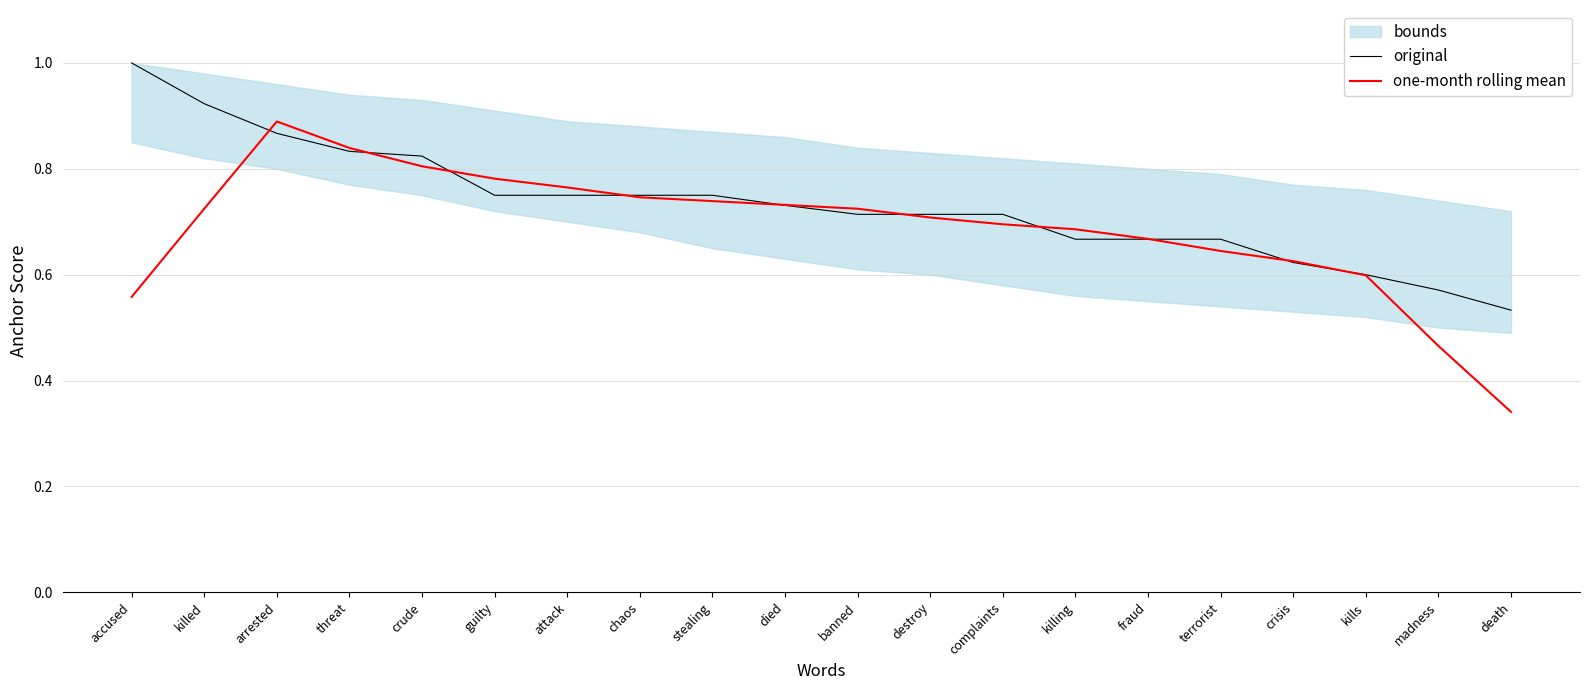

List the series in order of their peak value, highest first.

original, one-month rolling mean